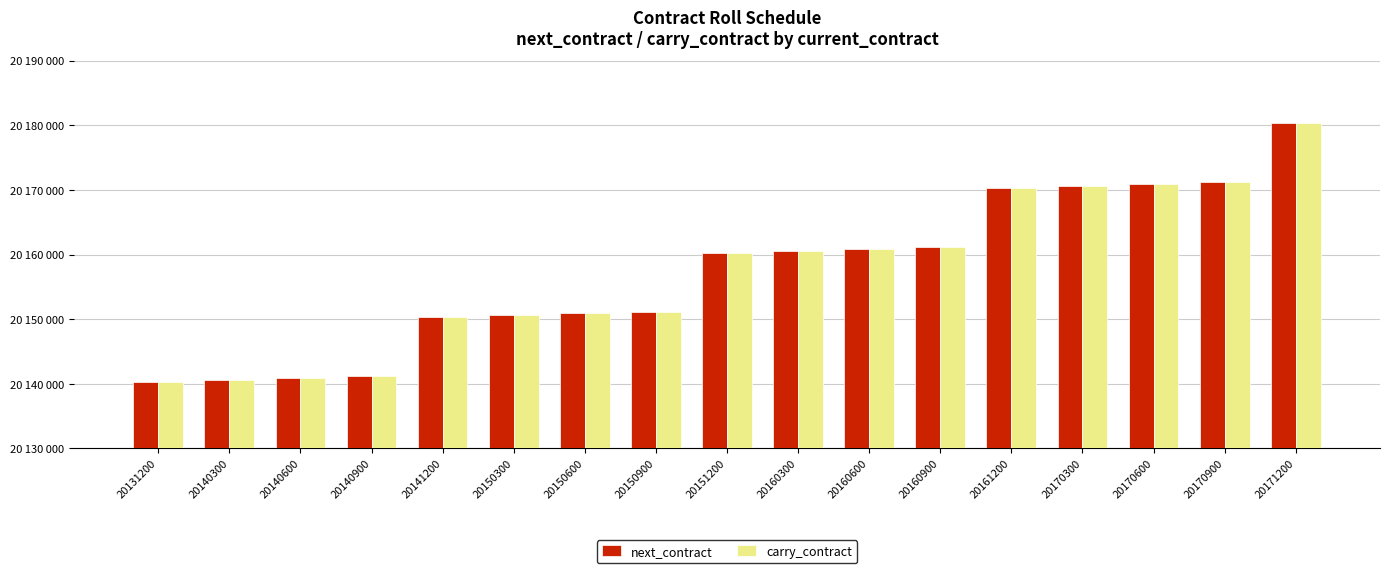

What are all the series names shown in the legend?

next_contract, carry_contract